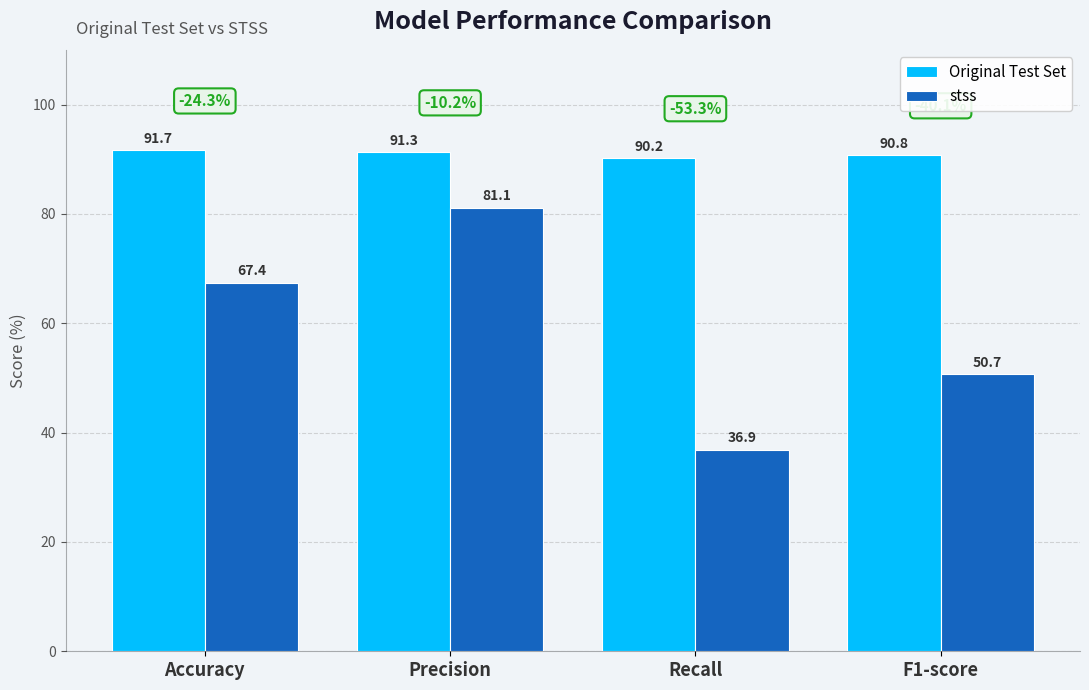

What are all the series names shown in the legend?

Original Test Set, stss